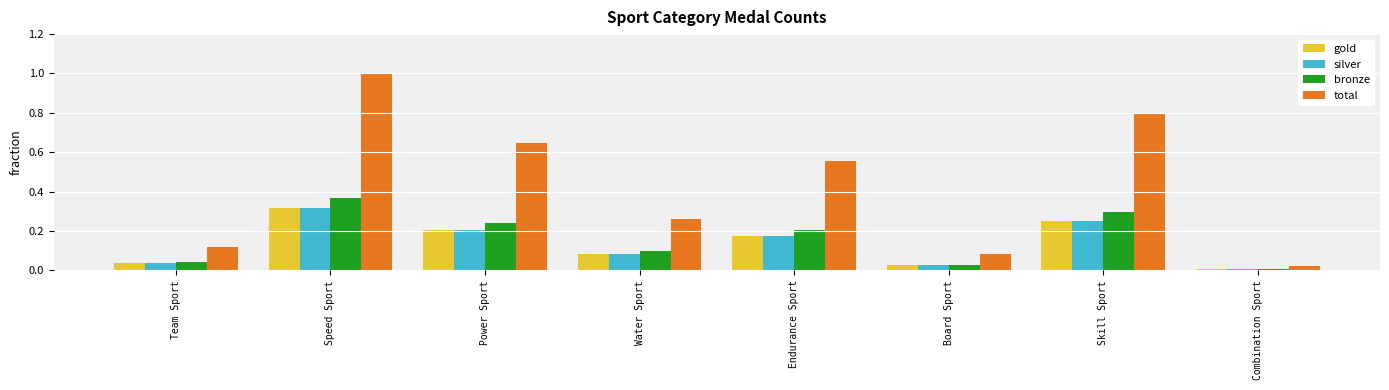

True or false: gold has a value of 0.0 at Combination Sport.

True